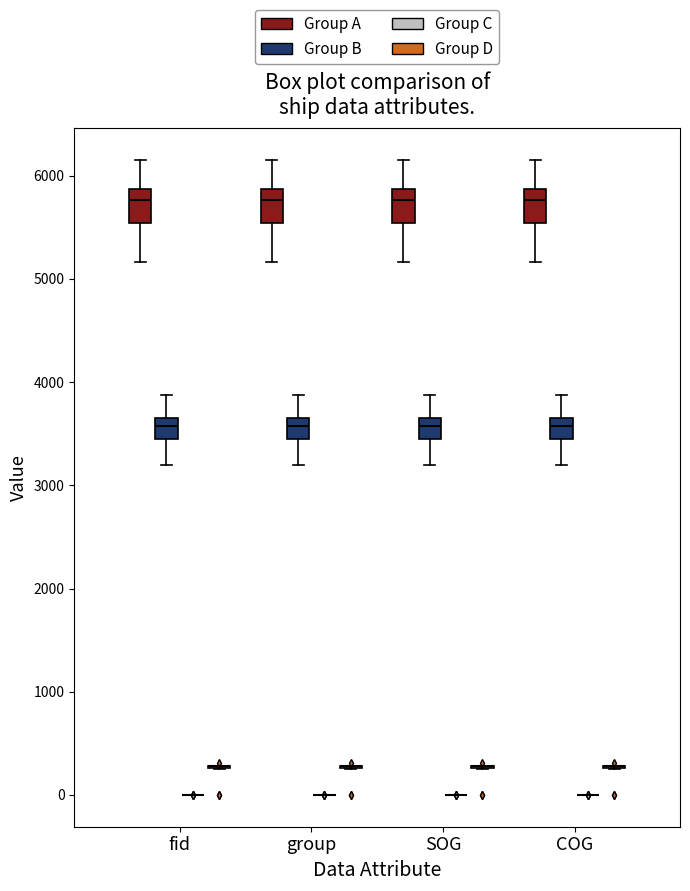

Reading left to right, read every box against the y-axis: the position of its median line, the range the box covers, and the ends of its whiskers. The values are not printed on the chart, so give them approximately, as read against the axis.

fid (Group A): median 5800, box 5500 to 5900, whiskers 5200 to 6200
fid (Group B): median 3600 (inside the box), box 3400 to 3600, whiskers 3200 to 3900
fid (Group C): box collapsed to a line at 0, whiskers 0 to 0
fid (Group D): box collapsed to a line at 300, whiskers 300 to 300
group (Group A): median 5800, box 5500 to 5900, whiskers 5200 to 6200
group (Group B): median 3600 (inside the box), box 3400 to 3600, whiskers 3200 to 3900
group (Group C): box collapsed to a line at 0, whiskers 0 to 0
group (Group D): box collapsed to a line at 300, whiskers 300 to 300
SOG (Group A): median 5800, box 5500 to 5900, whiskers 5200 to 6200
SOG (Group B): median 3600 (inside the box), box 3400 to 3600, whiskers 3200 to 3900
SOG (Group C): box collapsed to a line at 0, whiskers 0 to 0
SOG (Group D): box collapsed to a line at 300, whiskers 300 to 300
COG (Group A): median 5800, box 5500 to 5900, whiskers 5200 to 6200
COG (Group B): median 3600 (inside the box), box 3400 to 3600, whiskers 3200 to 3900
COG (Group C): box collapsed to a line at 0, whiskers 0 to 0
COG (Group D): box collapsed to a line at 300, whiskers 300 to 300